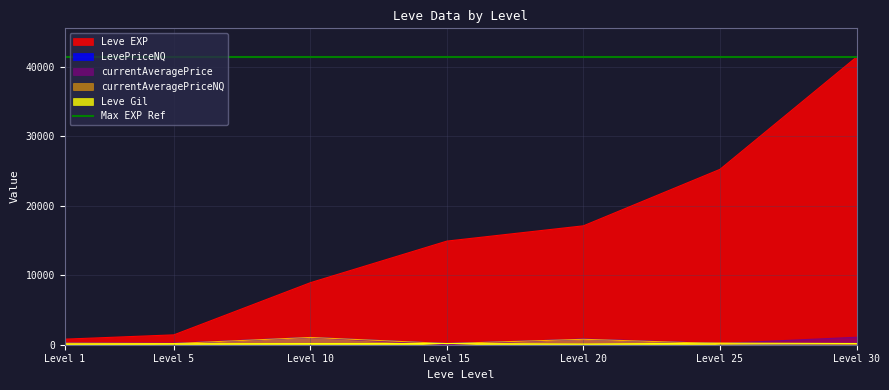

What is the total value across all series at Level 10?

12243